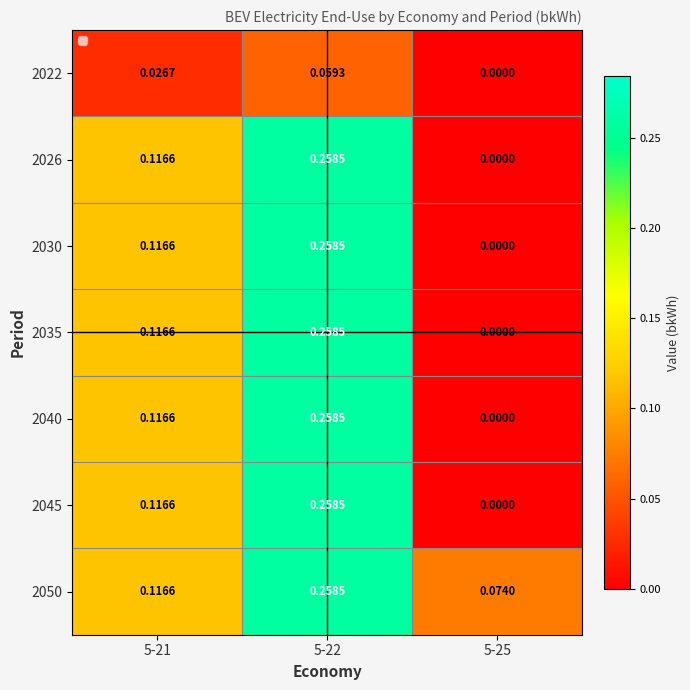

Is the value of 2040 at 5-22 greater than the value of 2035 at 5-25?

Yes